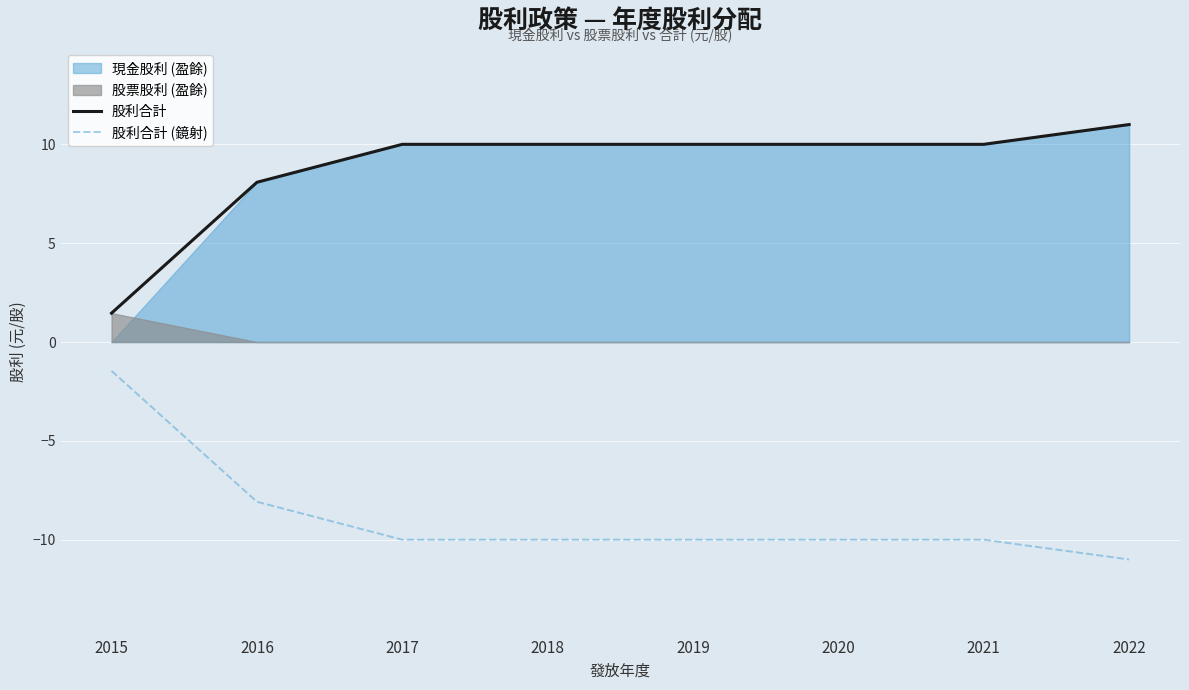

Is the value of 股利合計 (鏡射) at 2021 greater than the value of 股利合計 at 2017?

No